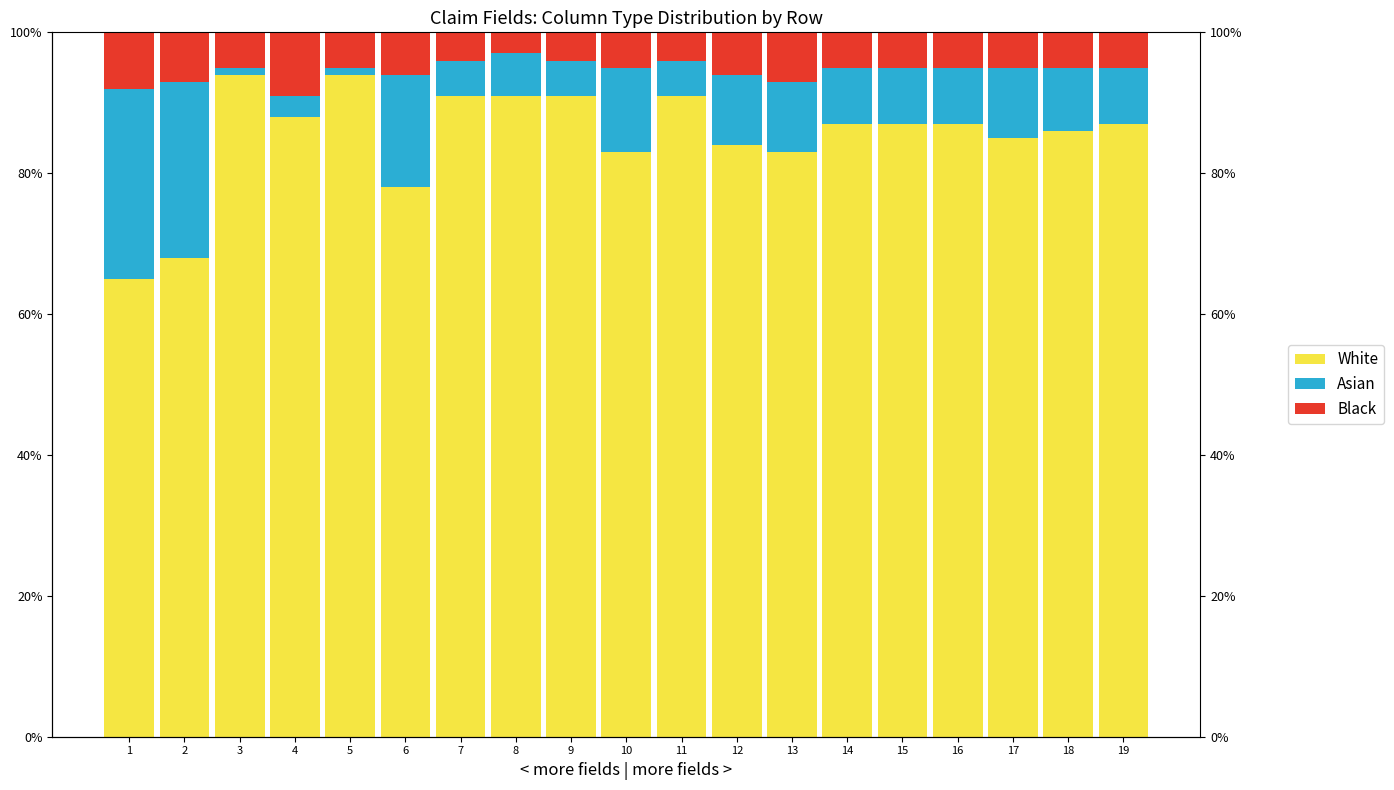

How many values in the White series exceed 87?

7